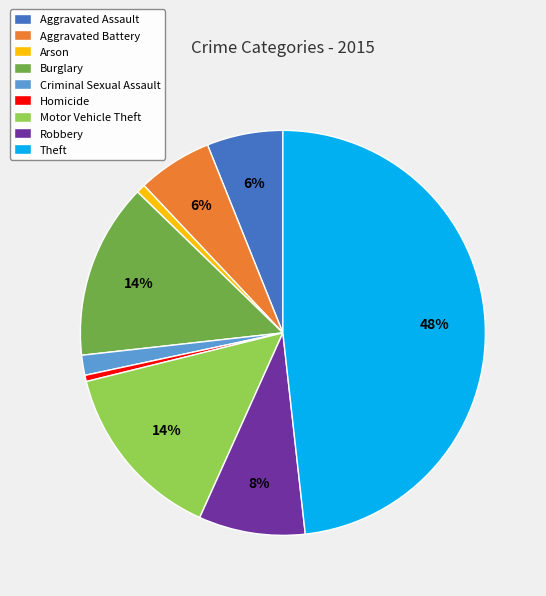

Combined, do Arson and Aggravated Assault account for over 50%?

No